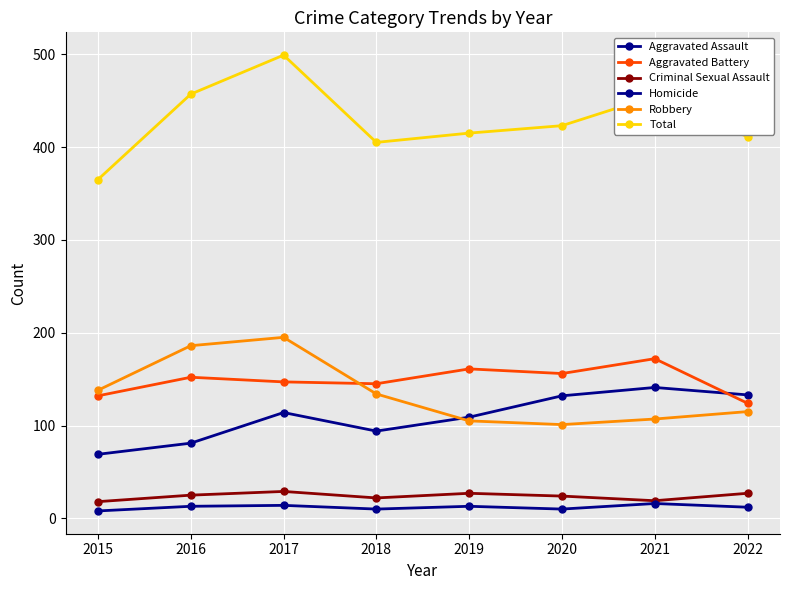

Which has a higher value, 2020 or 2019?

2020